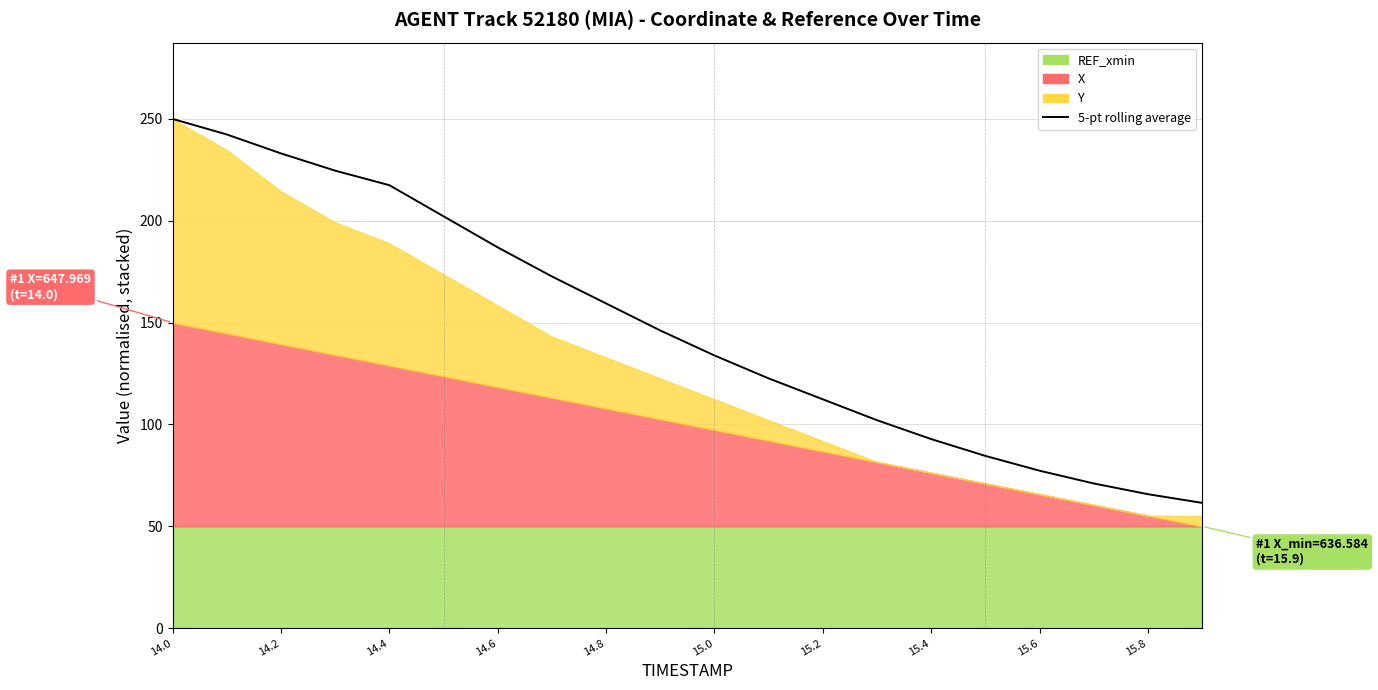

How many lines are shown in the chart?

1